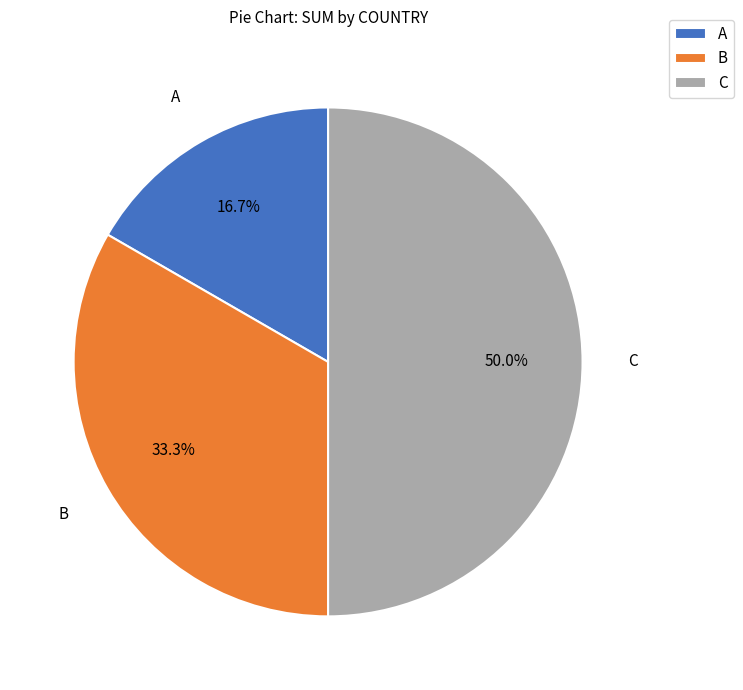

To the nearest percent, what is the combined percentage of C and B?

83%